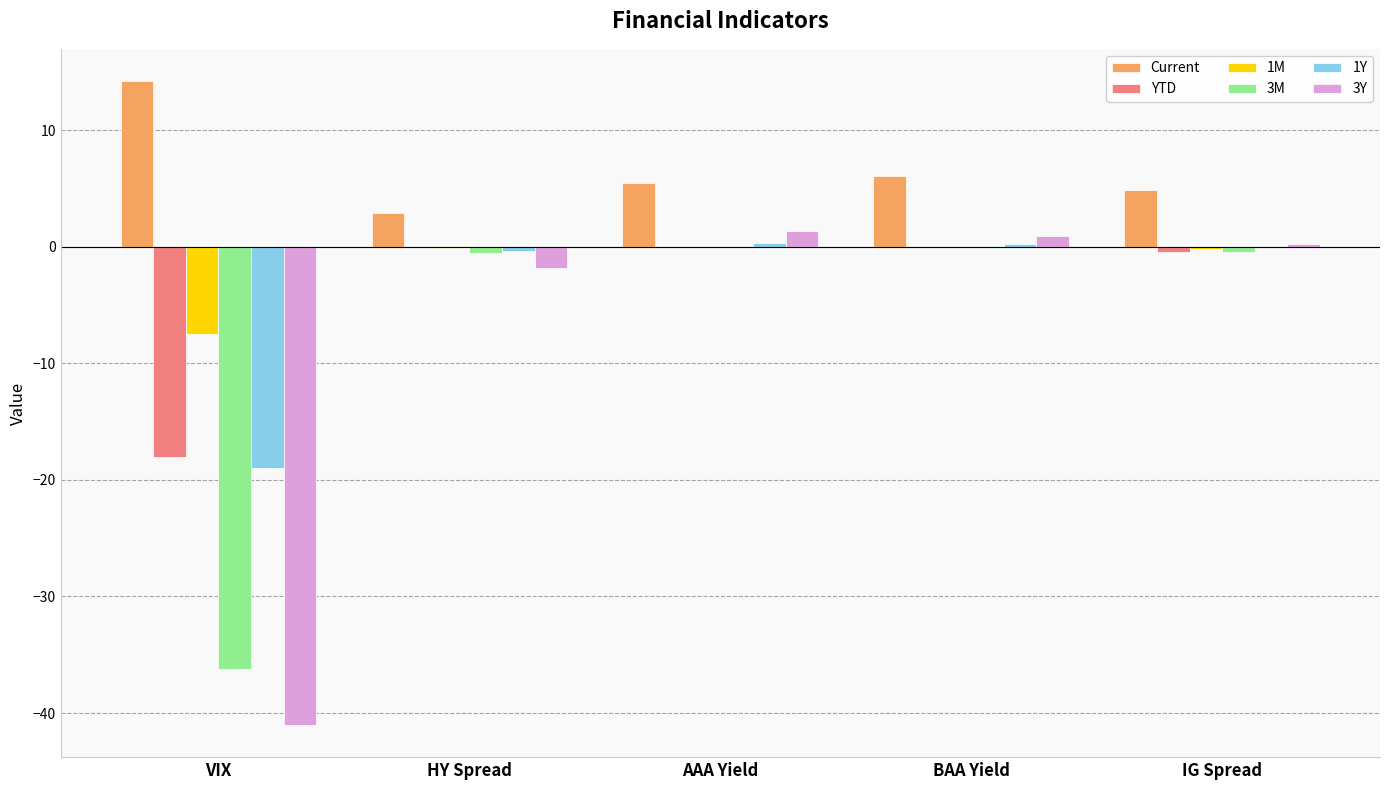

The 3M series shows -36.2 at VIX. True or false?

True